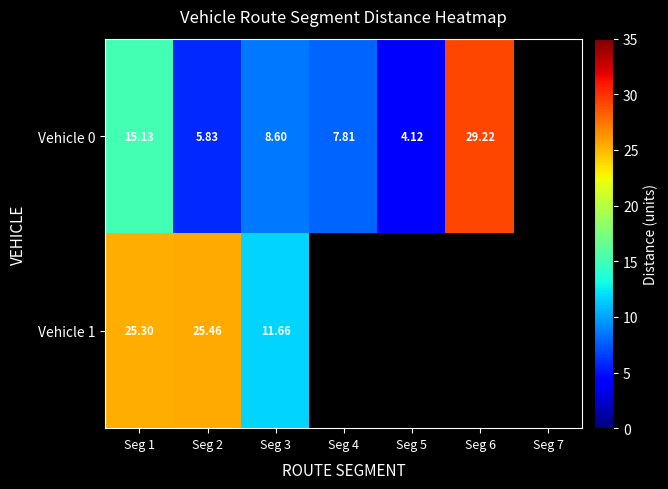

Is the value of Vehicle 0 at Seg 4 greater than the value of Vehicle 1 at Seg 3?

No